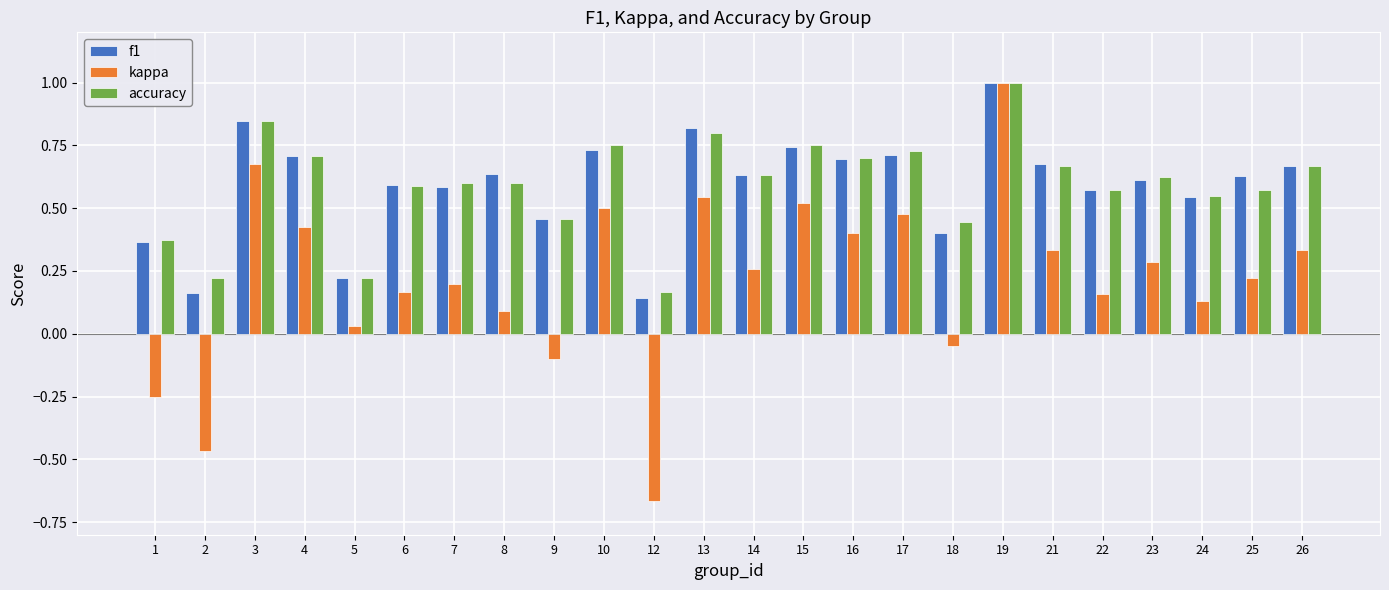

What is the sum of all f1 values?

14.2